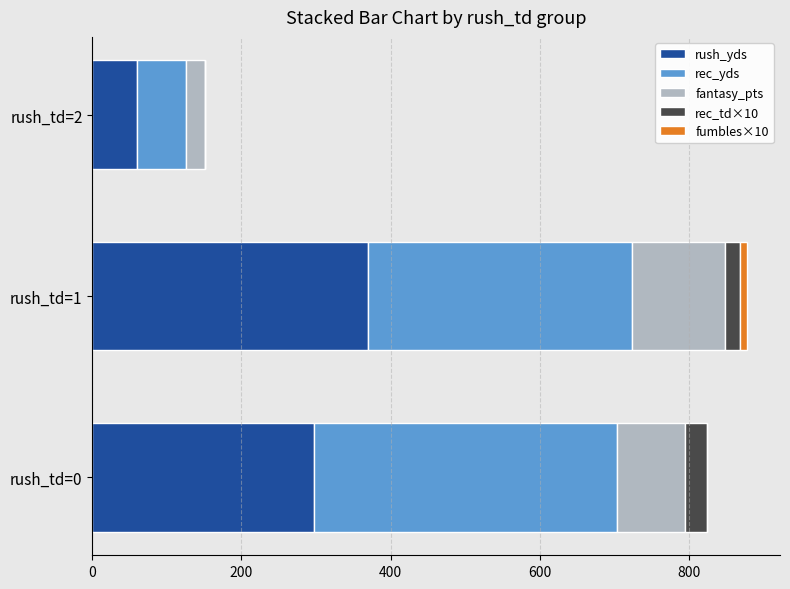

At which label is rush_yds closest to 215?

rush_td=0